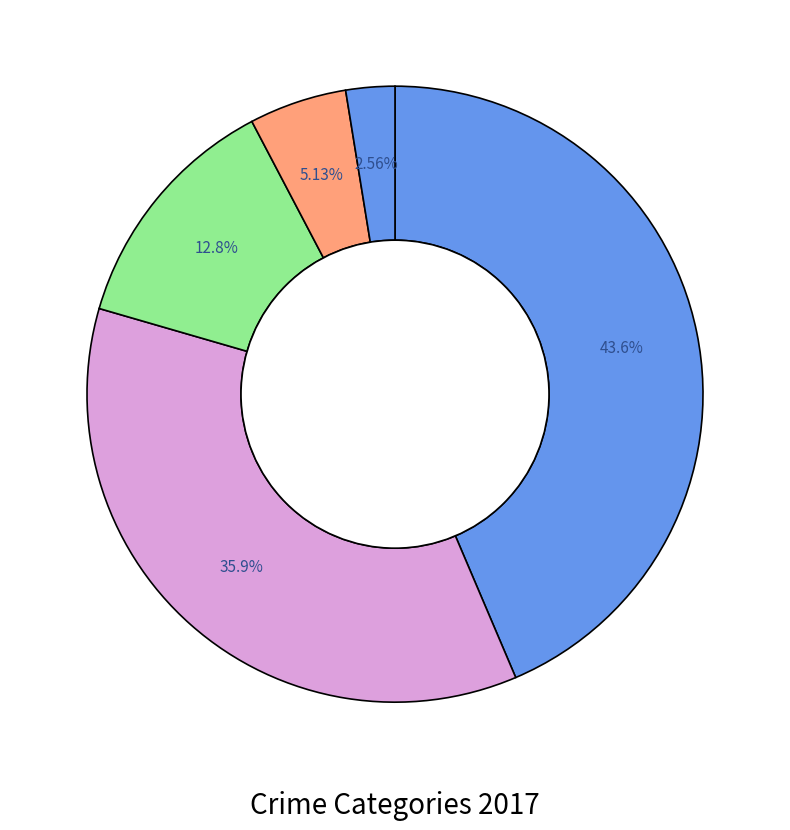

Count the number of slices in the pie.

5